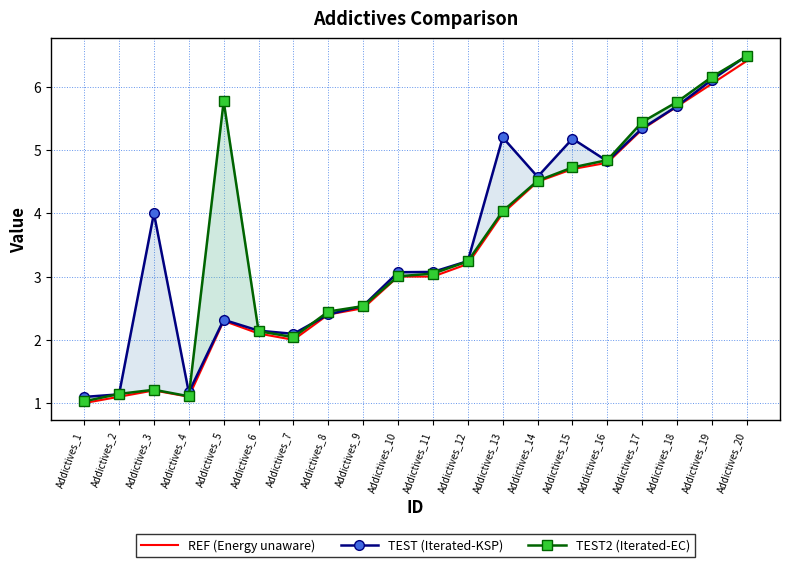

What is the minimum value shown in the chart?

1.0